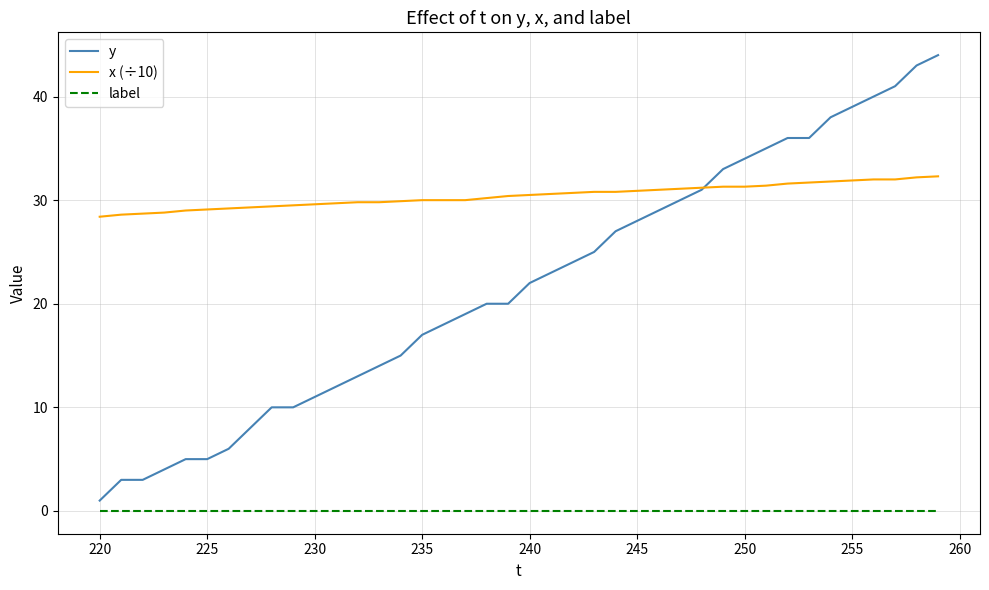

What is the sum of all y values?

872.0